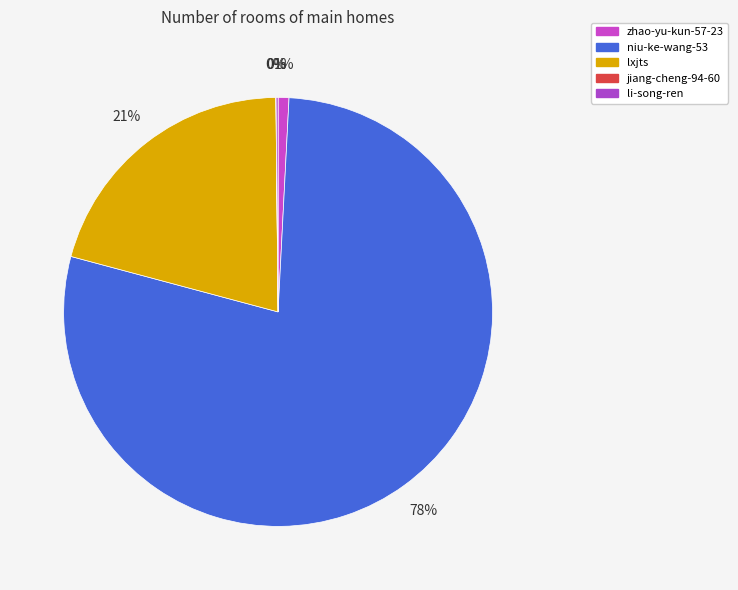

Which category accounts for the majority?

niu-ke-wang-53